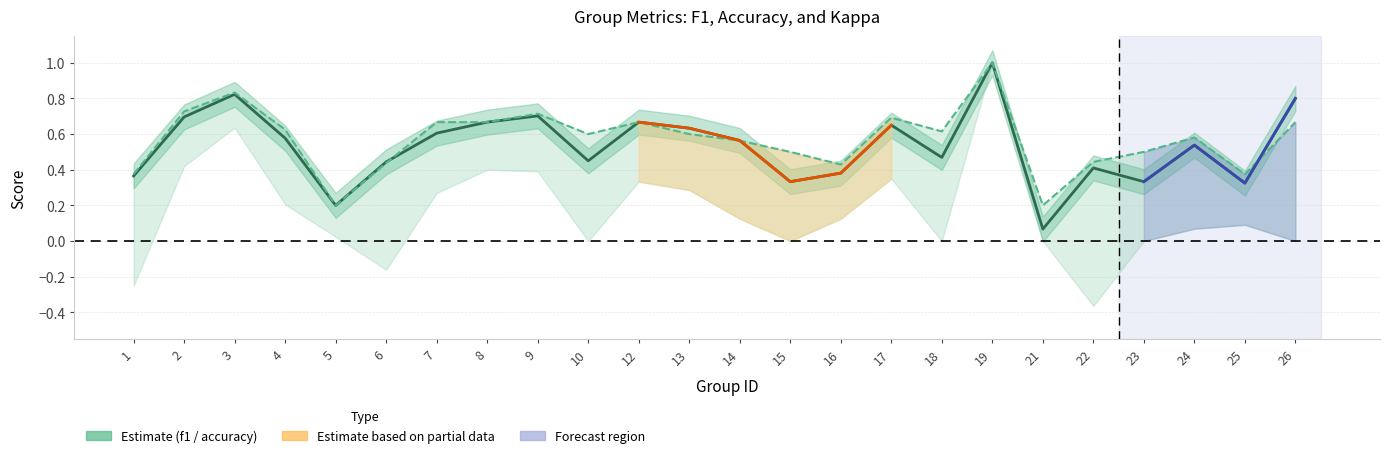

Which series ends up on top after the final intersection of f1 and accuracy?

f1